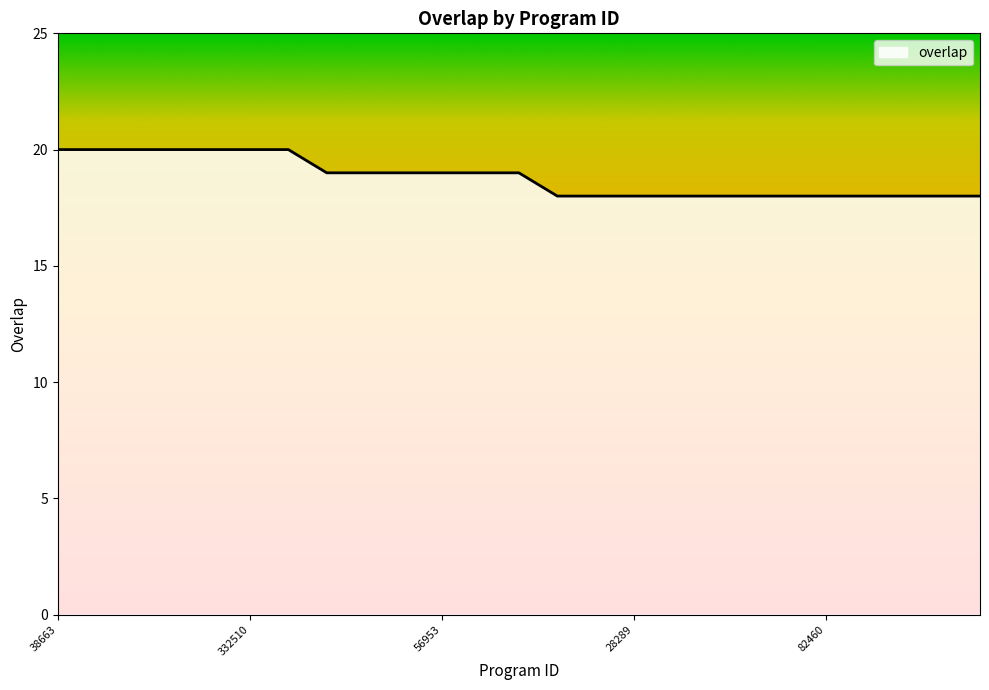

What is the difference between the second highest and minimum values?

2